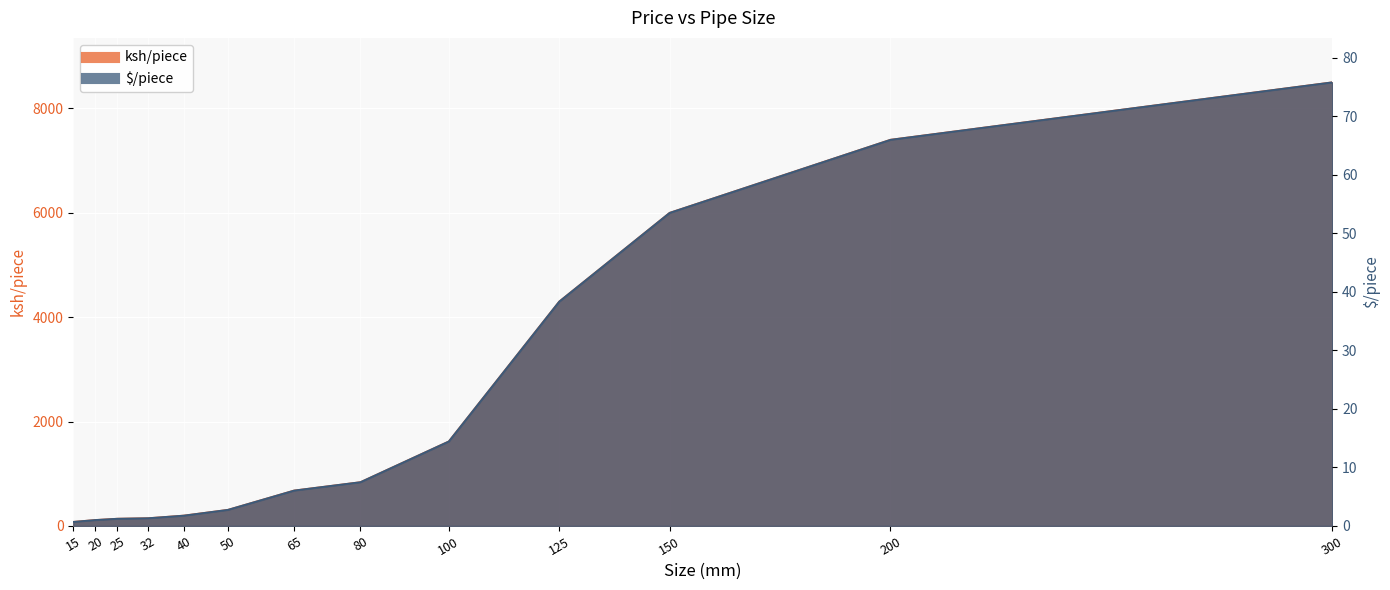

True or false: $/piece has more than 1 interior local peaks.

False